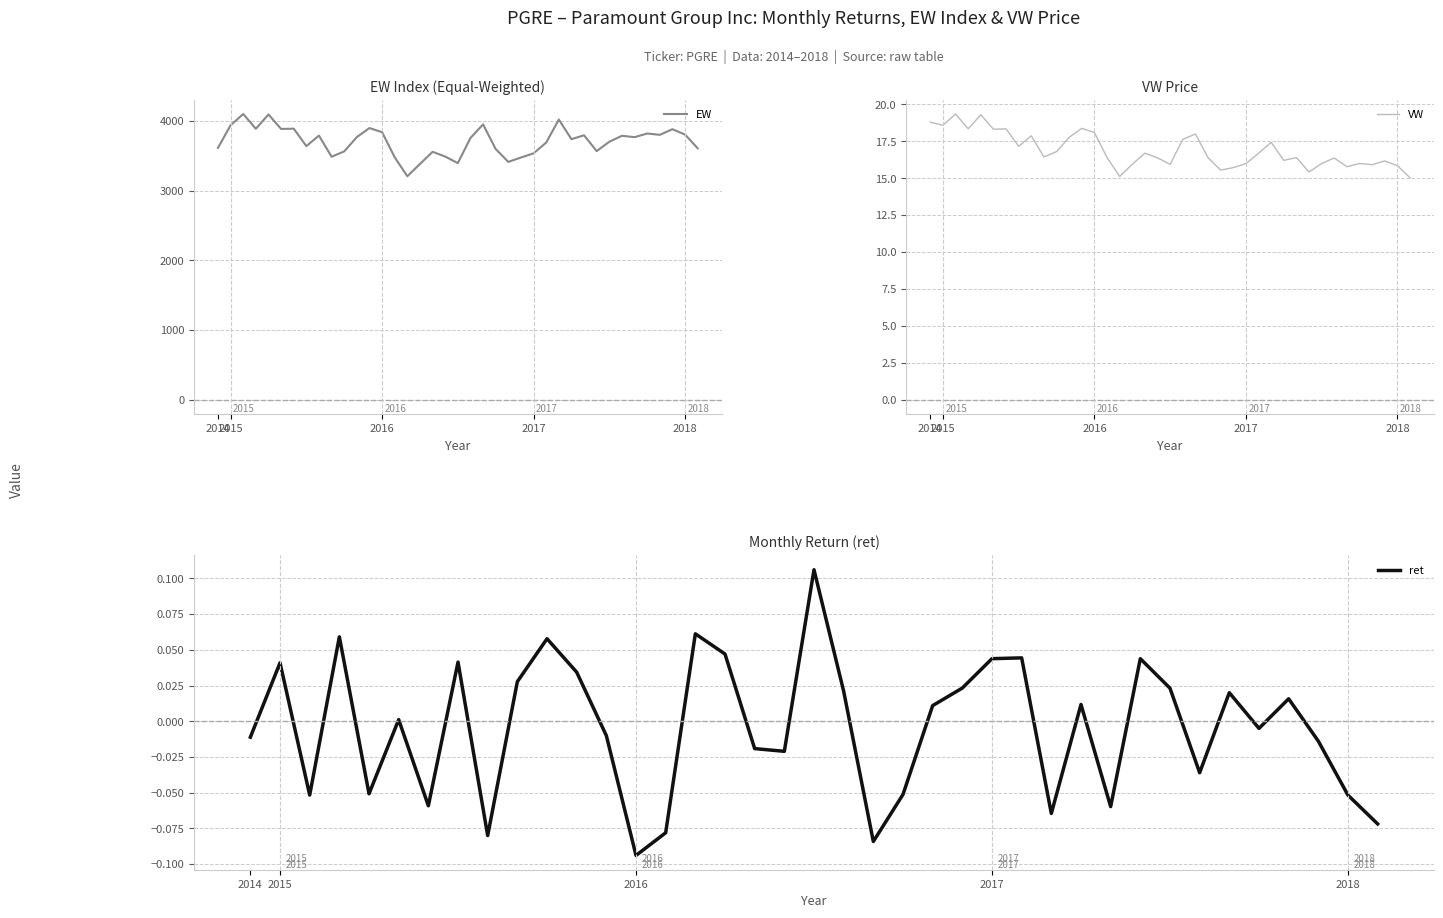

What are all the series names shown in the legend?

EW, VW, ret